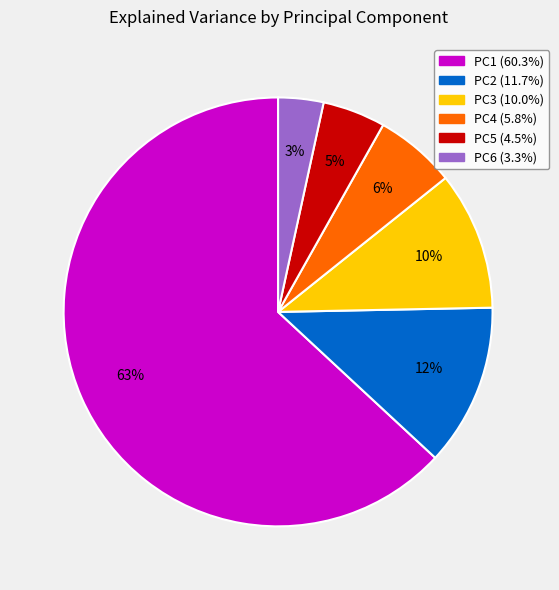

To the nearest percent, what is the average slice percentage?

17%